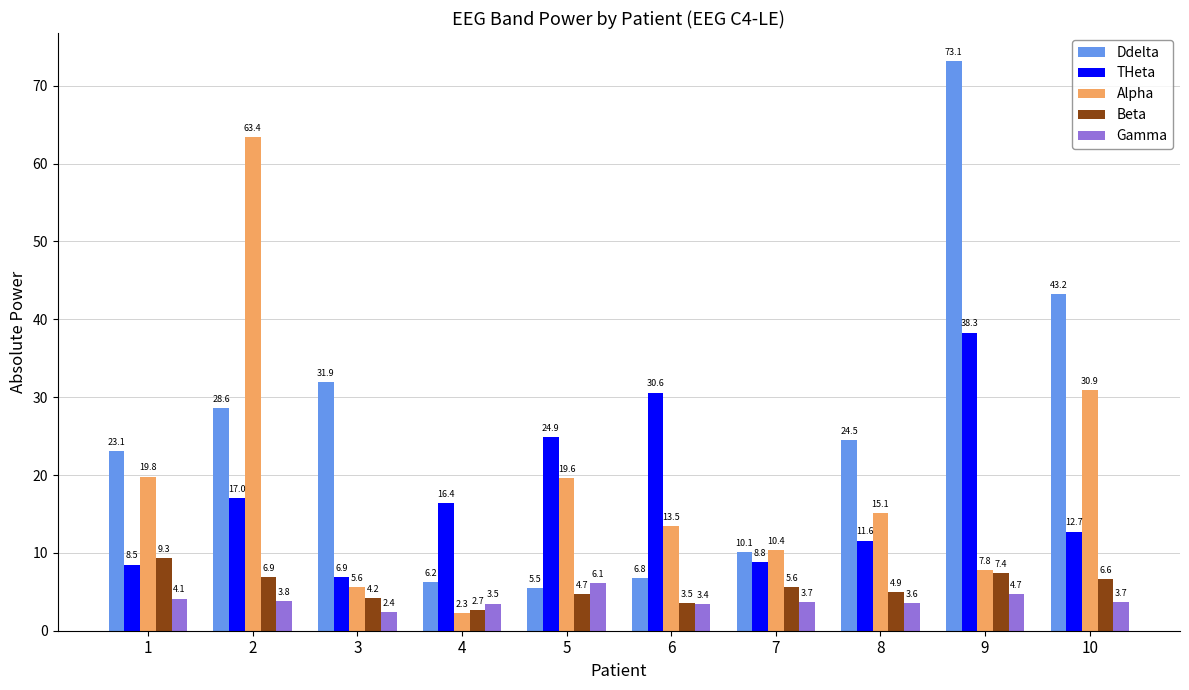

At which label is THeta closest to 22?

5